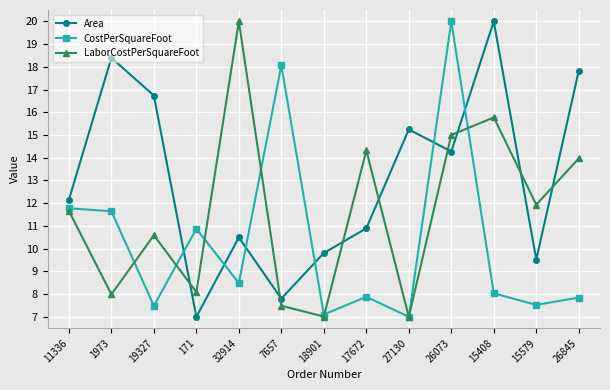

What is the difference between the Area values at 171 and 1973?

11.4